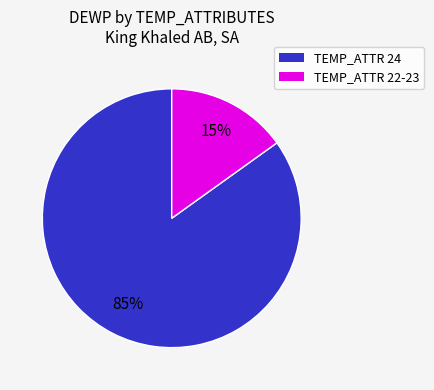

Is there any slice that represents more than half of the pie?

Yes